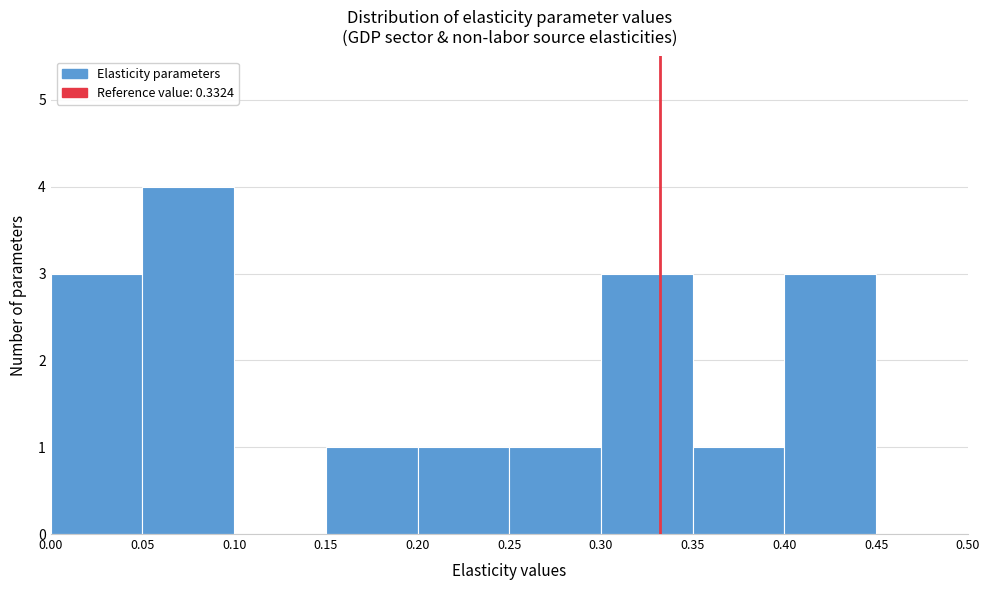

Reading left to right, list every bar in this chart as the range it spans on the x-axis followed by its height. The values are not printed on the chart, so give them approximately, as read against the axis.

0.00 to 0.05: 3
0.05 to 0.10: 4
0.10 to 0.15: 0
0.15 to 0.20: 1
0.20 to 0.25: 1
0.25 to 0.30: 1
0.30 to 0.35: 3
0.35 to 0.40: 1
0.40 to 0.45: 3
0.45 to 0.50: 0